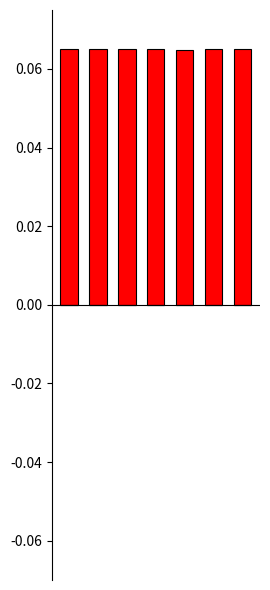

What is the sum of all 1-g__CAG-307 values?

0.5